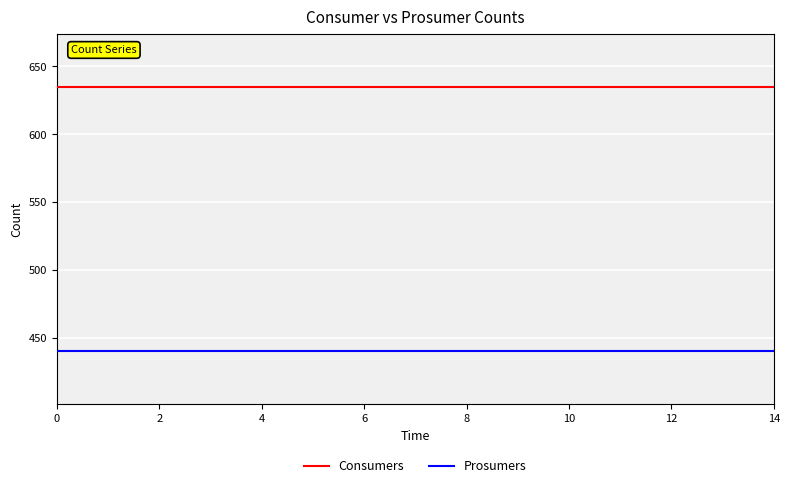

What are all the series names shown in the legend?

Consumers, Prosumers